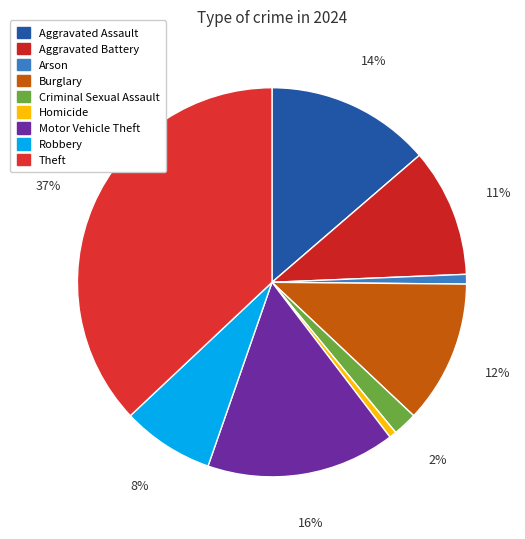

Which slice is the largest?

Theft